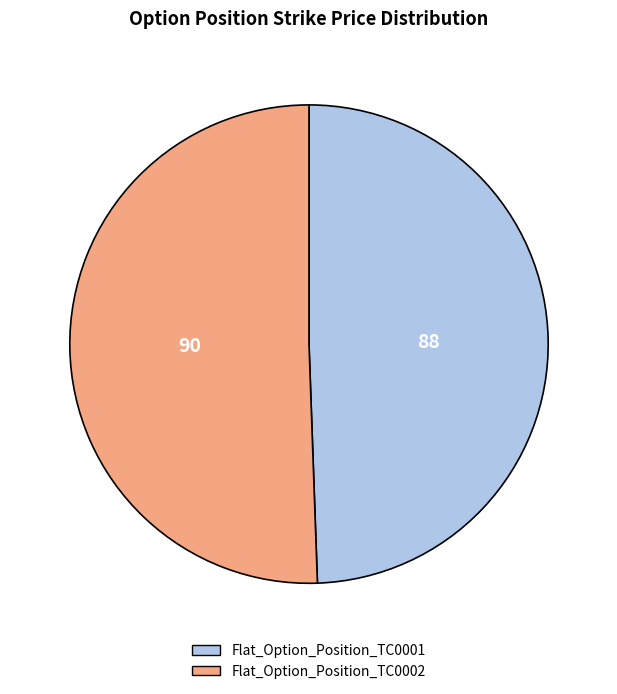

How many segments does this pie chart have?

2